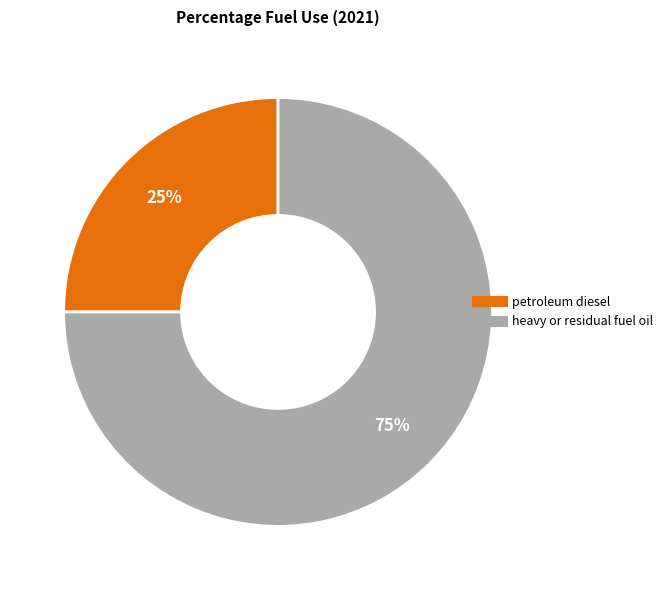

To the nearest percent, what portion does petroleum diesel represent?

25%